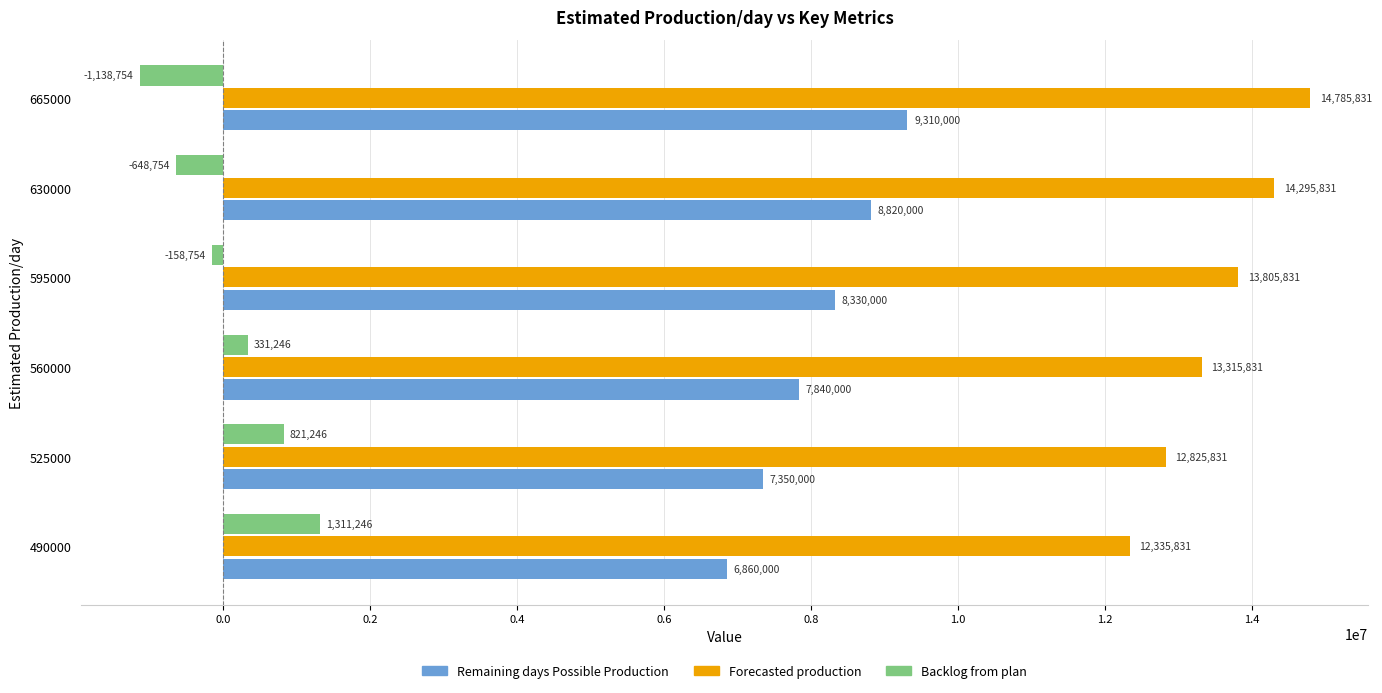

What is the spread (max minus min) of values at 490000?

11024585